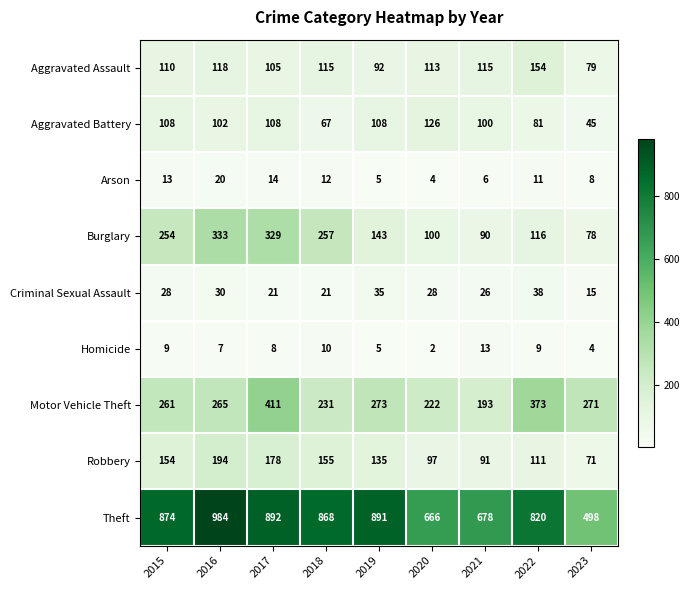

What is the maximum value shown in the chart?

984